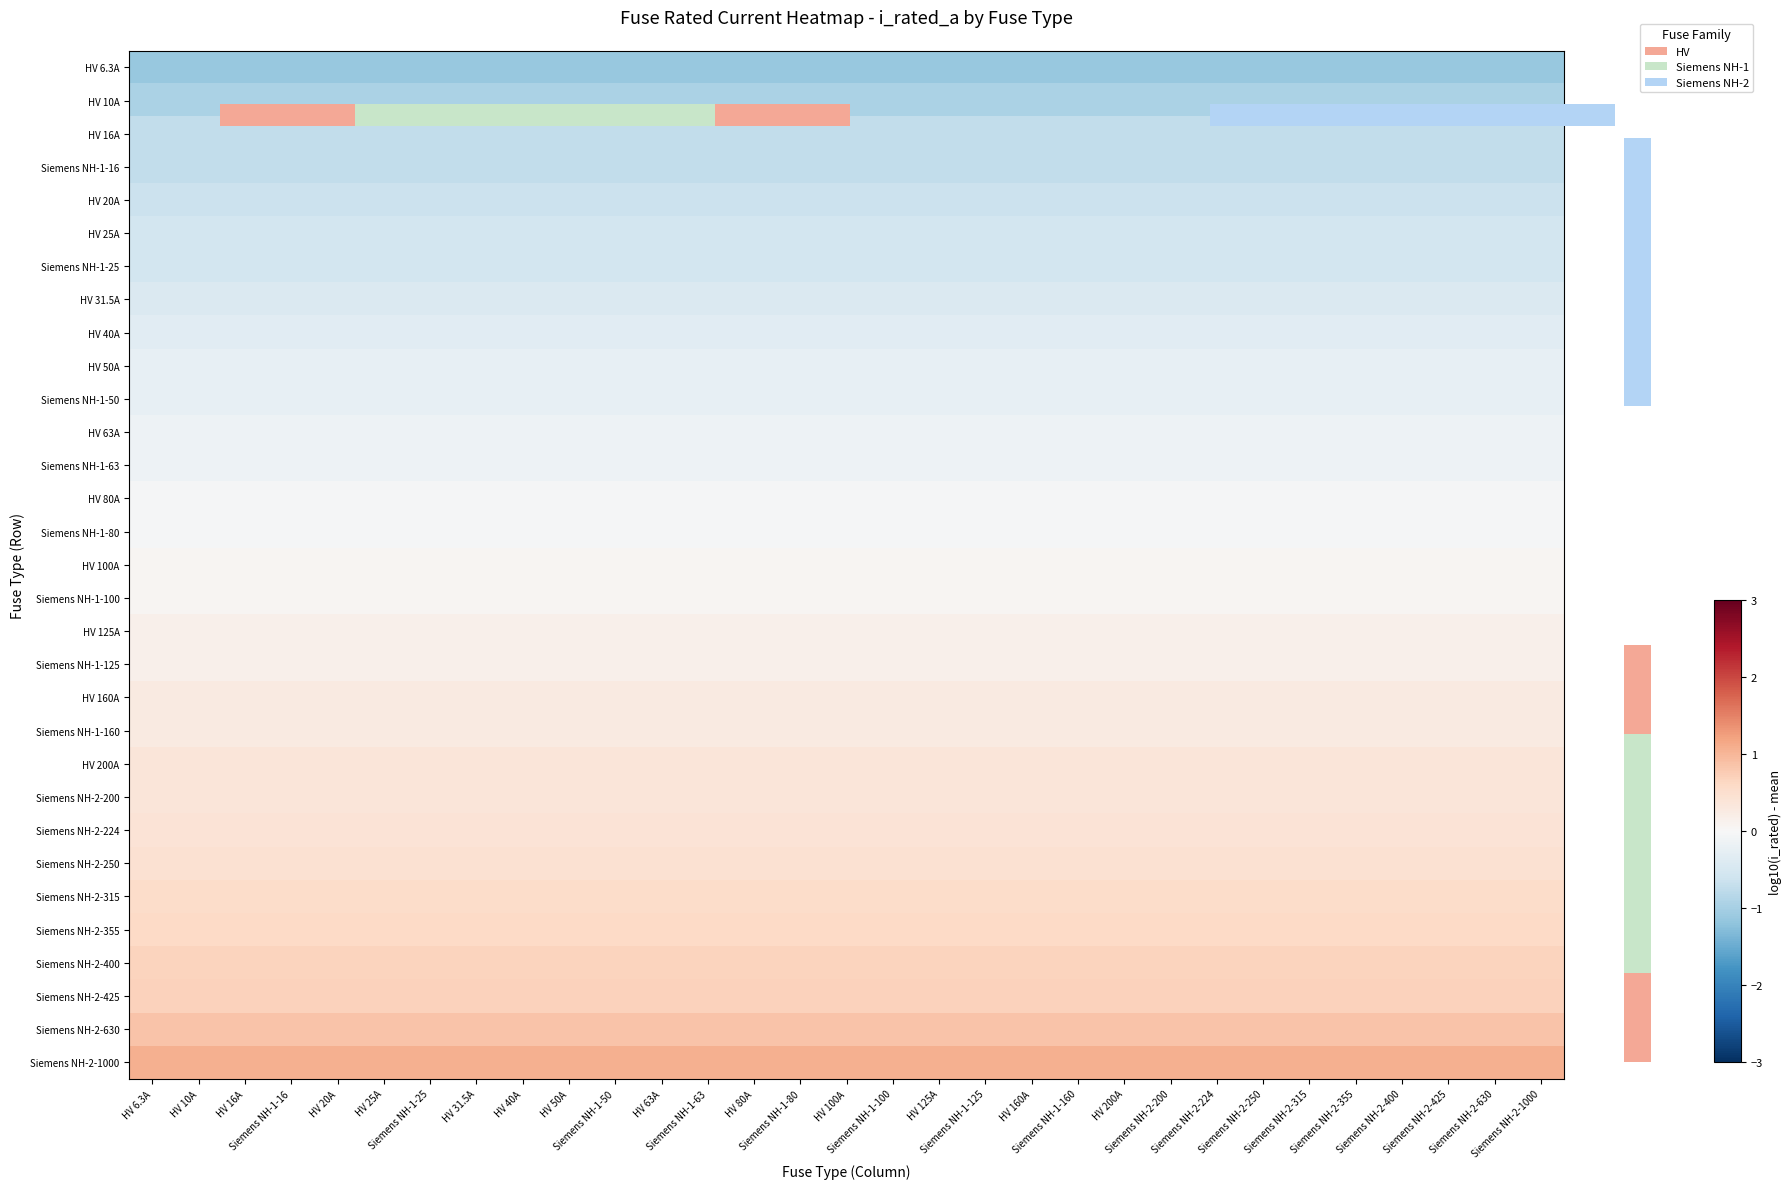

How many distinct data groups are displayed?

31